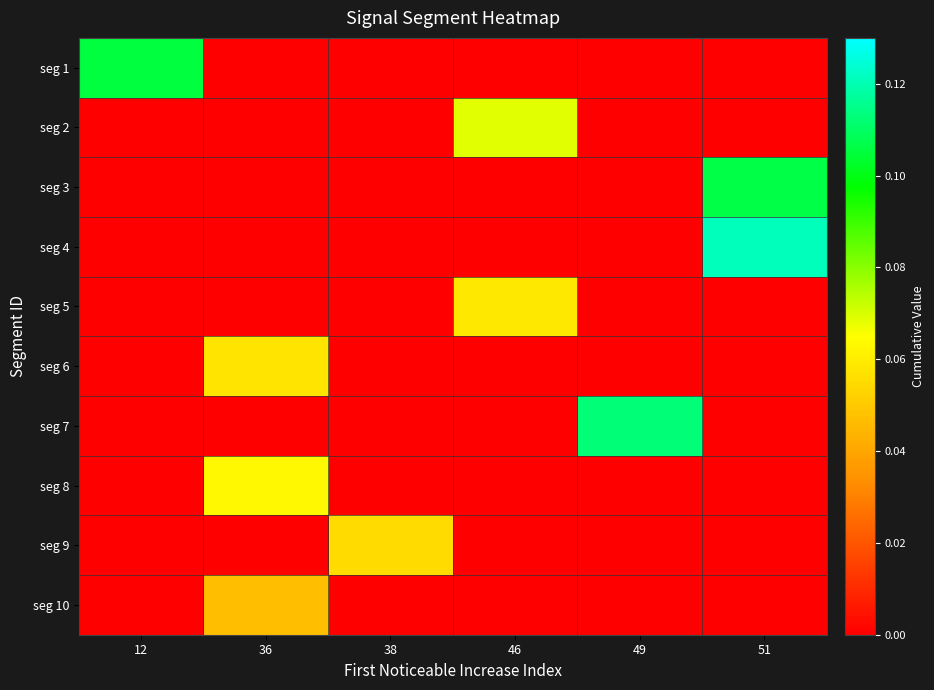

Reading left to right, list all the values displayed in this chart.

seg 1: 12=0.1	36=0.0	38=0.0	46=0.0	49=0.0	51=0.0
seg 2: 12=0.0	36=0.0	38=0.0	46=0.1	49=0.0	51=0.0
seg 3: 12=0.0	36=0.0	38=0.0	46=0.0	49=0.0	51=0.1
seg 4: 12=0.0	36=0.0	38=0.0	46=0.0	49=0.0	51=0.1
seg 5: 12=0.0	36=0.0	38=0.0	46=0.1	49=0.0	51=0.0
seg 6: 12=0.0	36=0.1	38=0.0	46=0.0	49=0.0	51=0.0
seg 7: 12=0.0	36=0.0	38=0.0	46=0.0	49=0.1	51=0.0
seg 8: 12=0.0	36=0.1	38=0.0	46=0.0	49=0.0	51=0.0
seg 9: 12=0.0	36=0.0	38=0.1	46=0.0	49=0.0	51=0.0
seg 10: 12=0.0	36=0.0	38=0.0	46=0.0	49=0.0	51=0.0